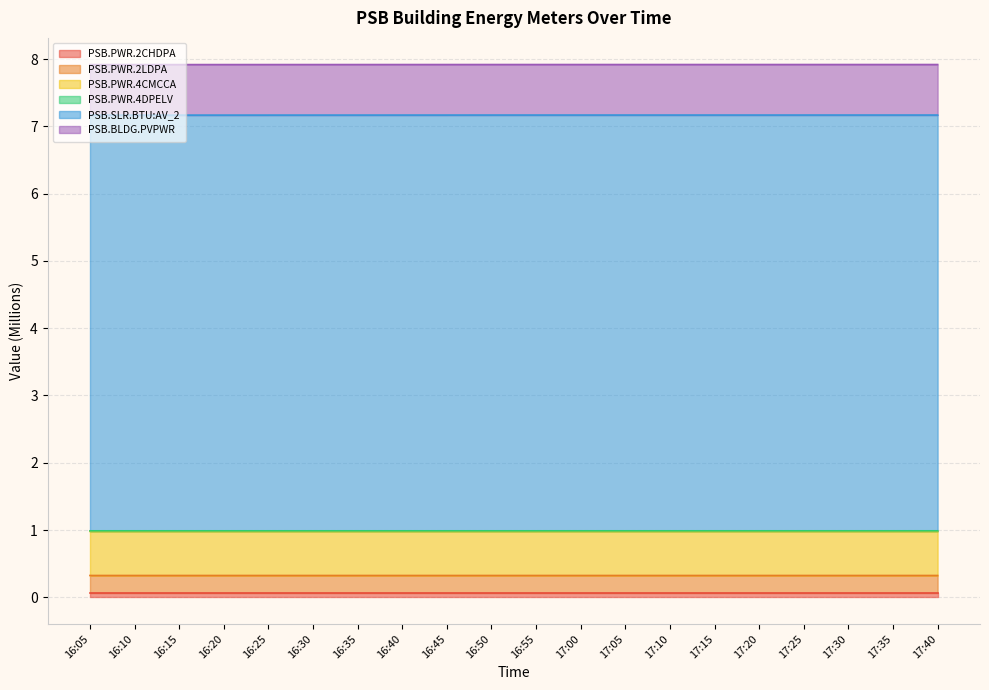

Which series changed the most between 16:10 and 16:35?

PSB.SLR.BTU:AV_2